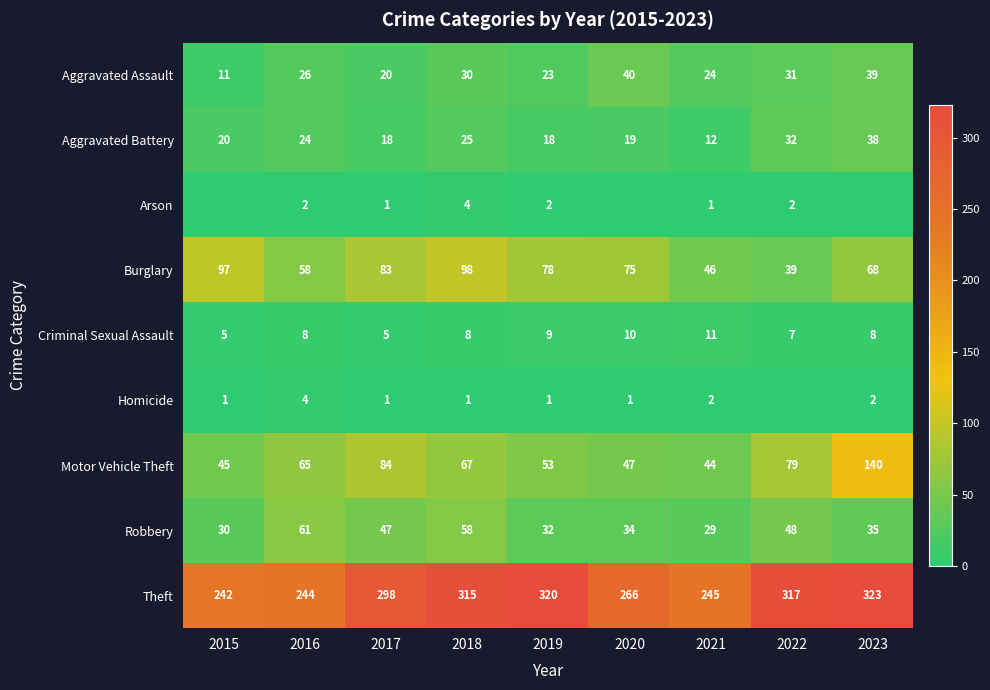

What is the difference between the second highest and minimum values in the Criminal Sexual Assault series?

5